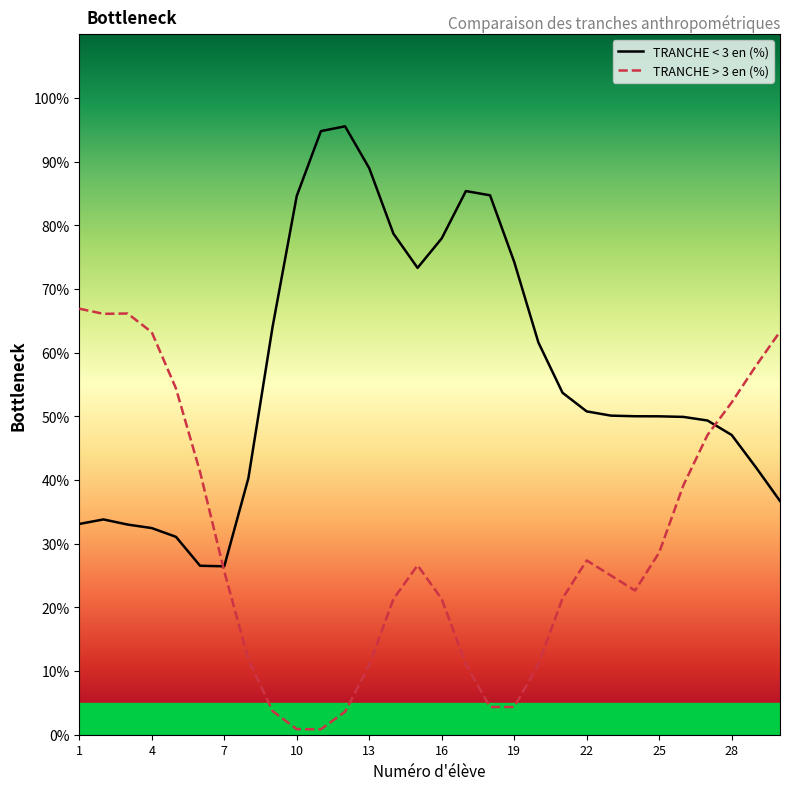

Which has a higher value, 16 or 25?

16